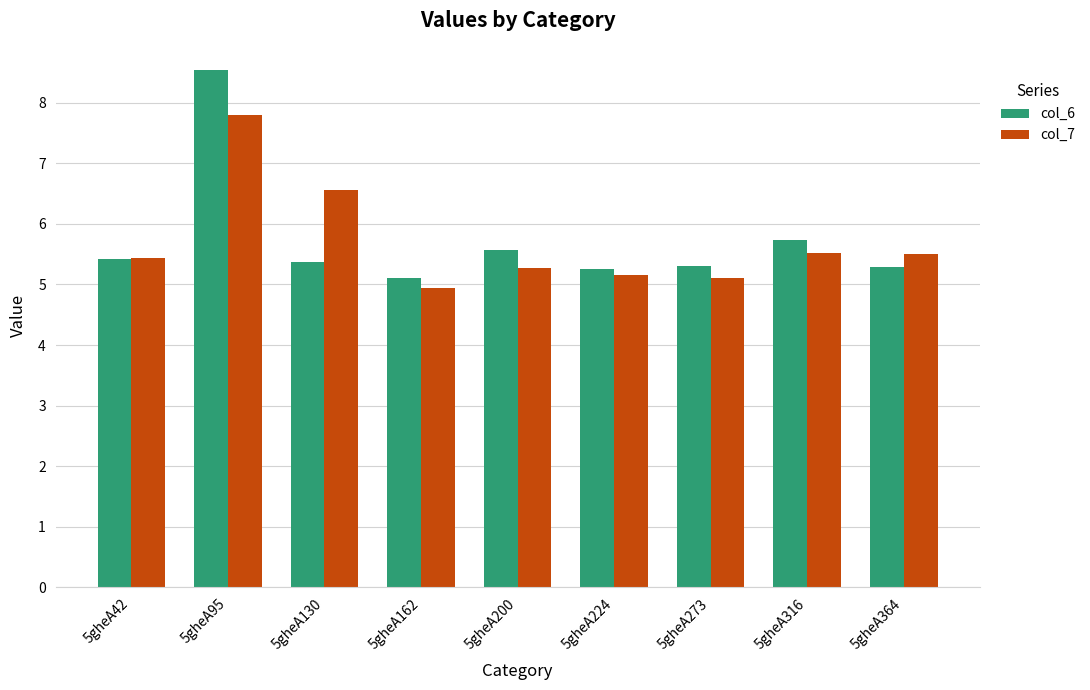

What is the value of the col_7 bar at the 5th from the left?

5.3